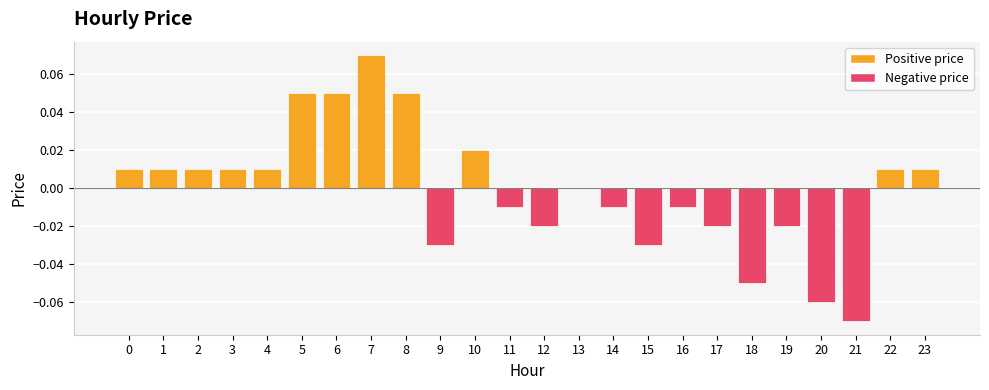

Are the bars horizontal?

No